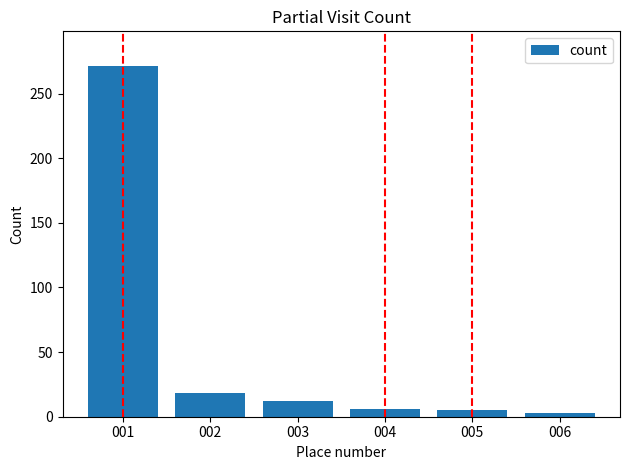

What is the smallest value displayed?

3